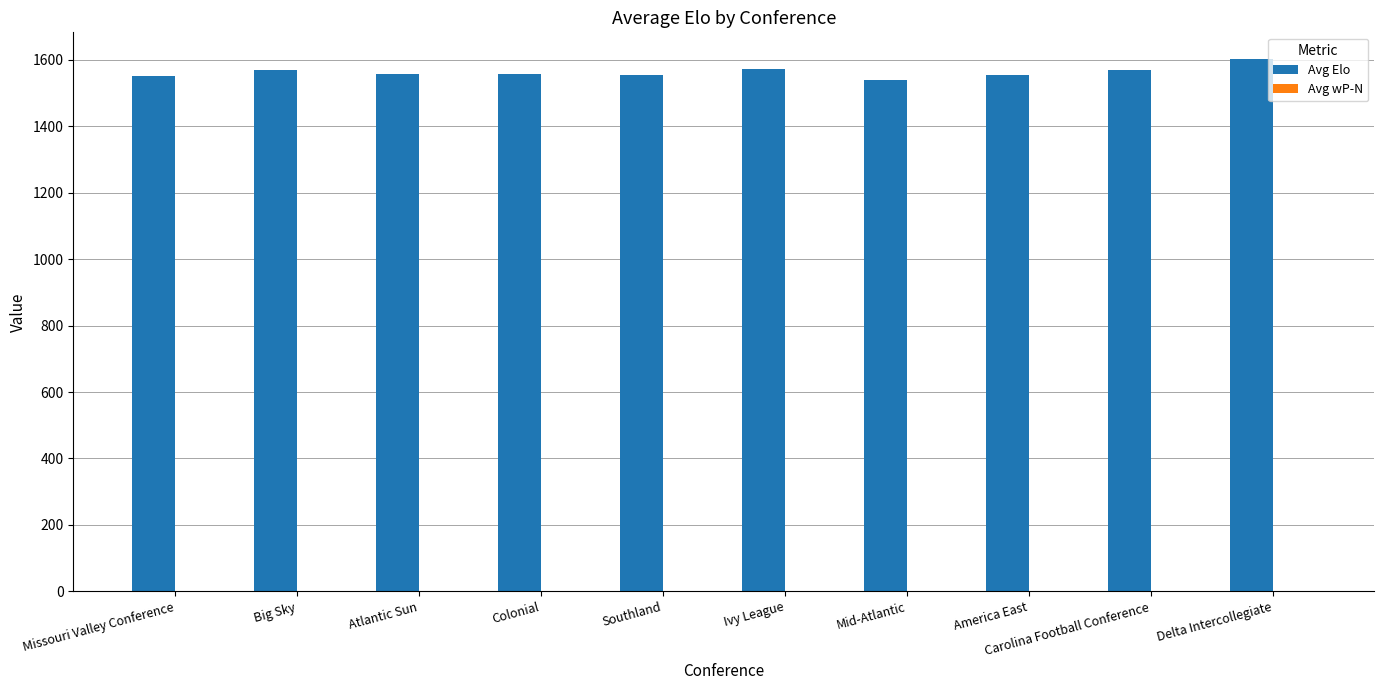

Are the bars horizontal?

No